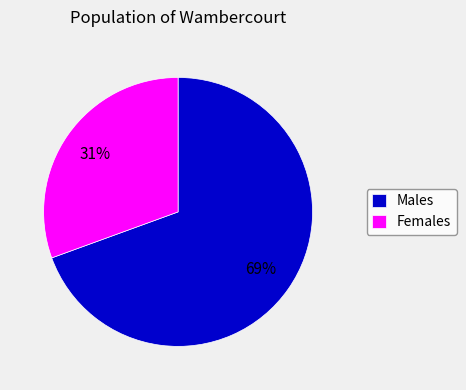

Is the sum of Females and Males greater than half?

Yes